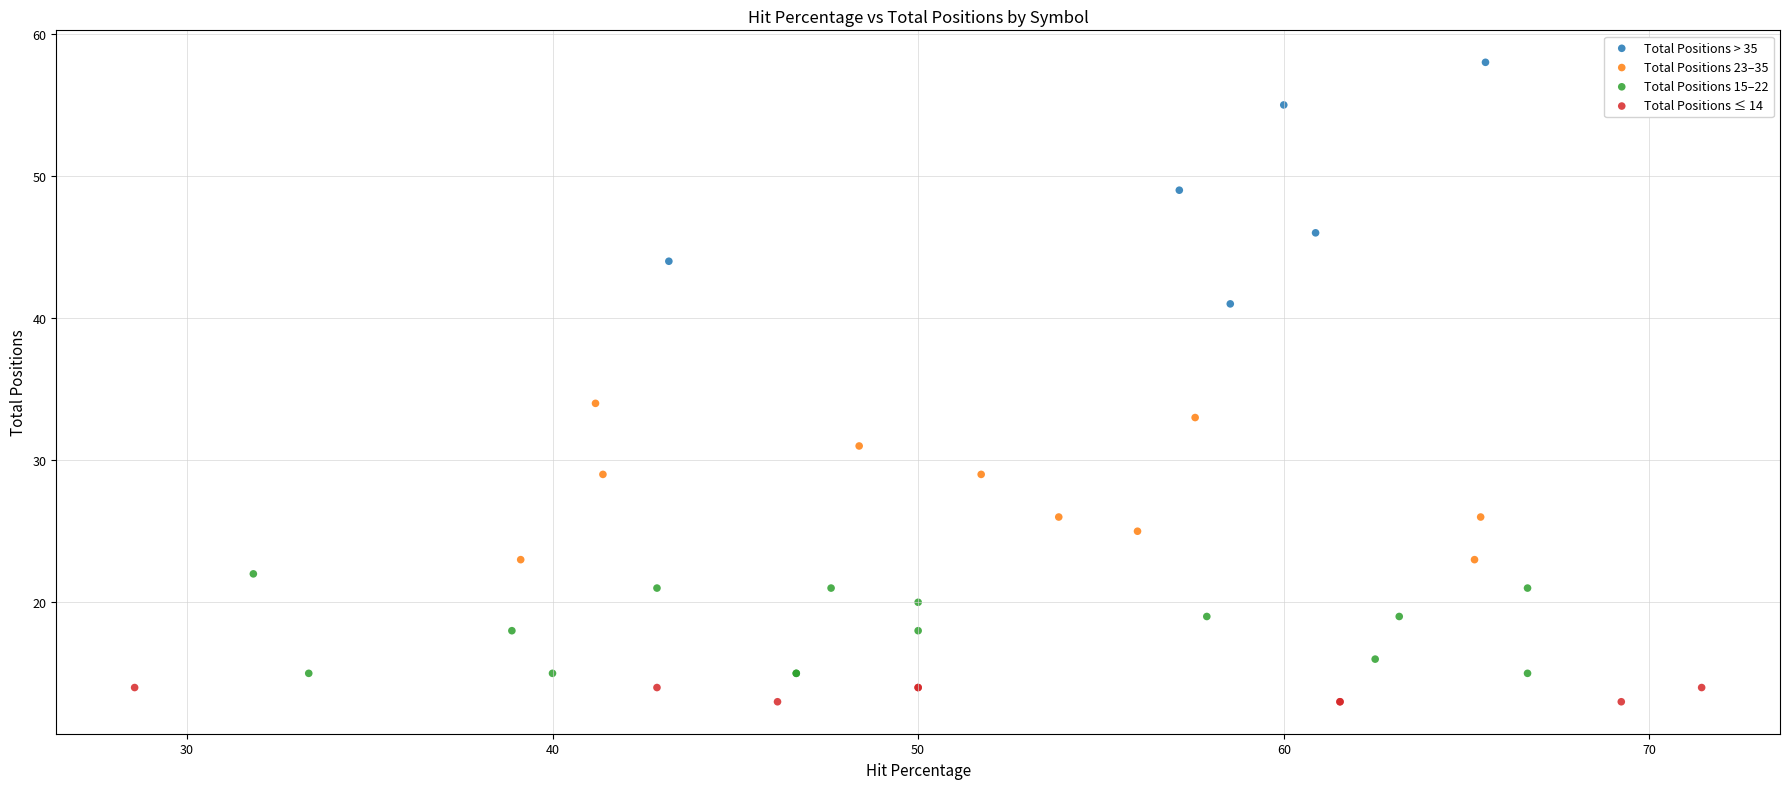

Which series reaches the maximum Y coordinate?

Total Positions > 35